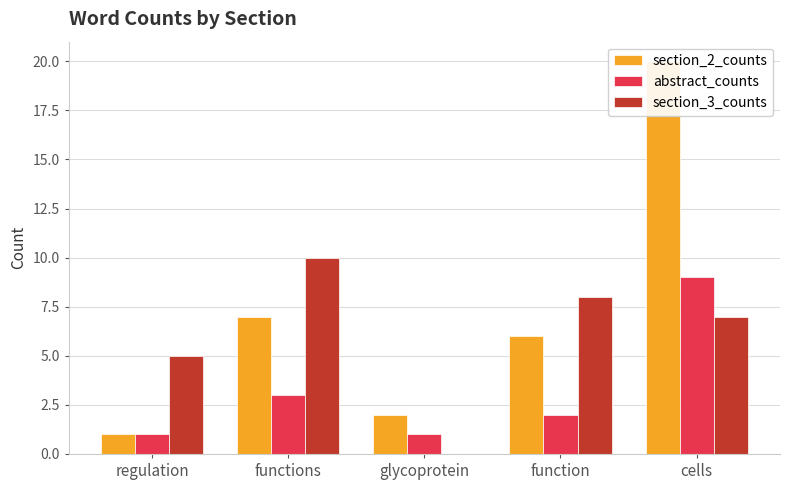

The section_3_counts series shows -5 at glycoprotein. True or false?

False